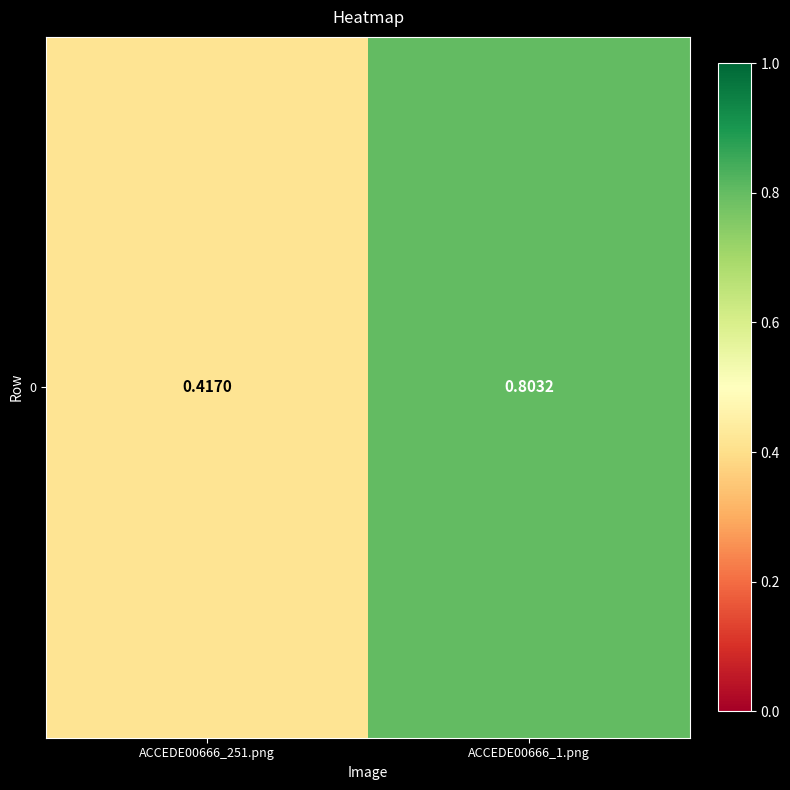

How many data points does each series have?

2